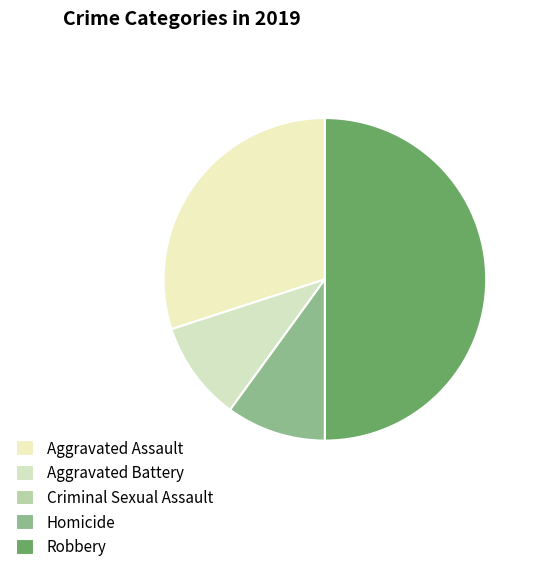

What portion of the pie excludes Criminal Sexual Assault?

100.0%